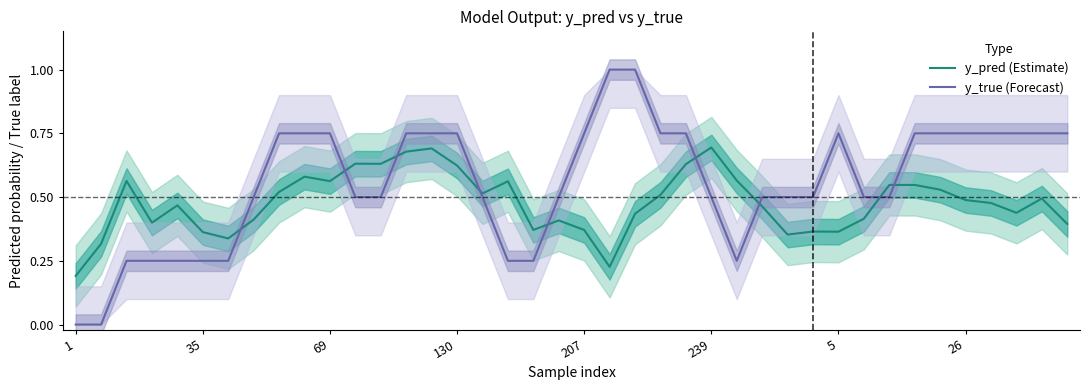

How many y_true (Forecast) values are between 0 and 1?

40